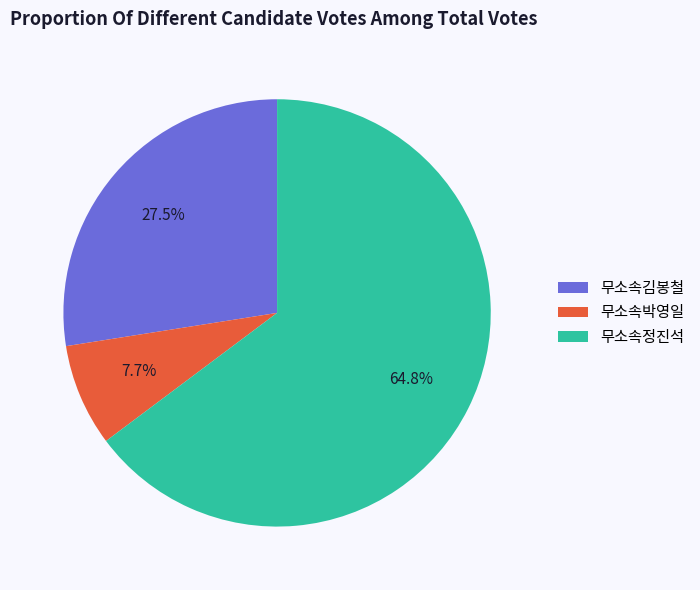

What is the largest slice in the pie chart?

무소속정진석